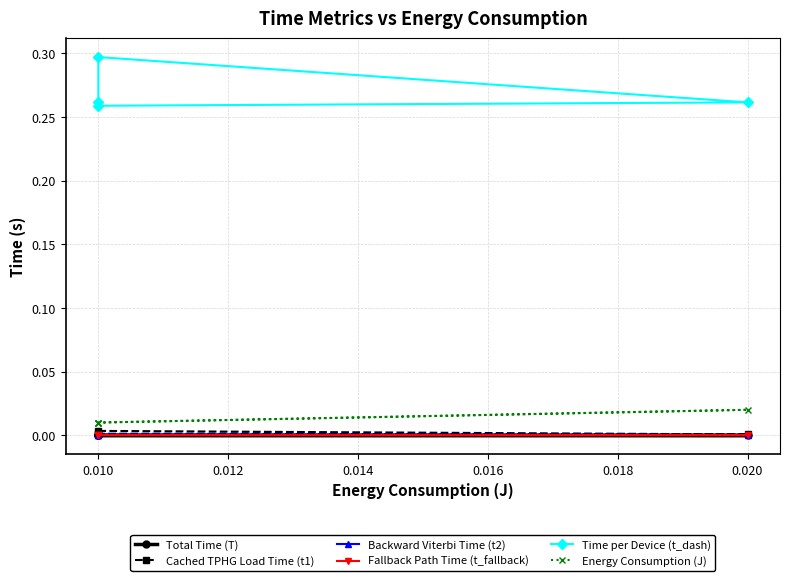

Reading right to left, extract all data points from this chart.

Total Time (T): 0.0	0.0	0.0	0.0
Cached TPHG Load Time (t1): 0.0	0.0	0.0	0.0
Backward Viterbi Time (t2): 0.0	0.0	0.0	0.0
Fallback Path Time (t_fallback): 0.0	0.0	0.0	0.0
Time per Device (t_dash): 0.3	0.3	0.3	0.3
Energy Consumption (J): 0.0	0.0	0.0	0.0